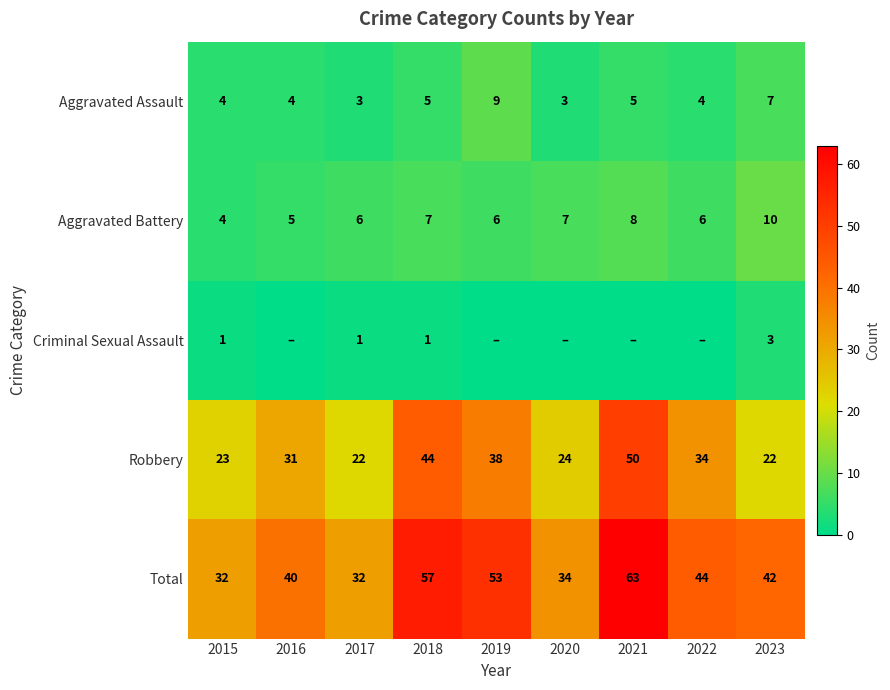

Which label corresponds to the largest value in the chart?

2021